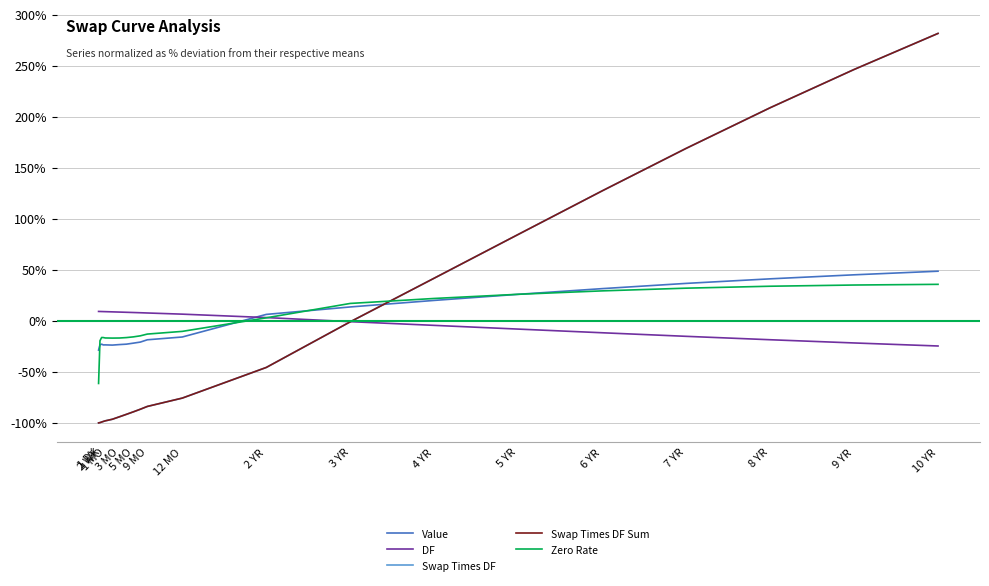

True or false: Swap Times DF Sum has more than 1 interior local peaks.

False